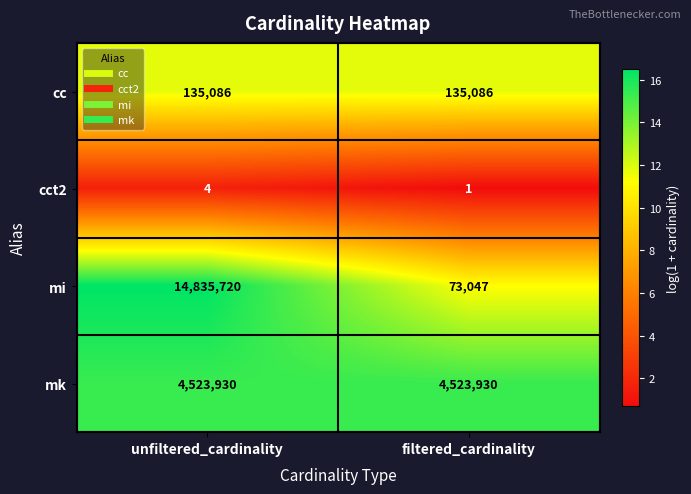

Which series has the widest spread of values?

mi